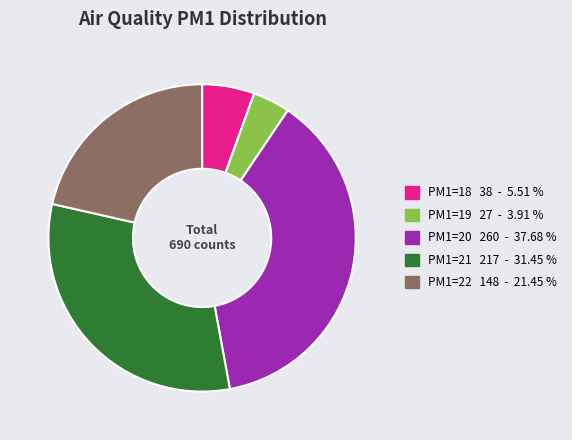

Is there a majority slice in this chart?

No